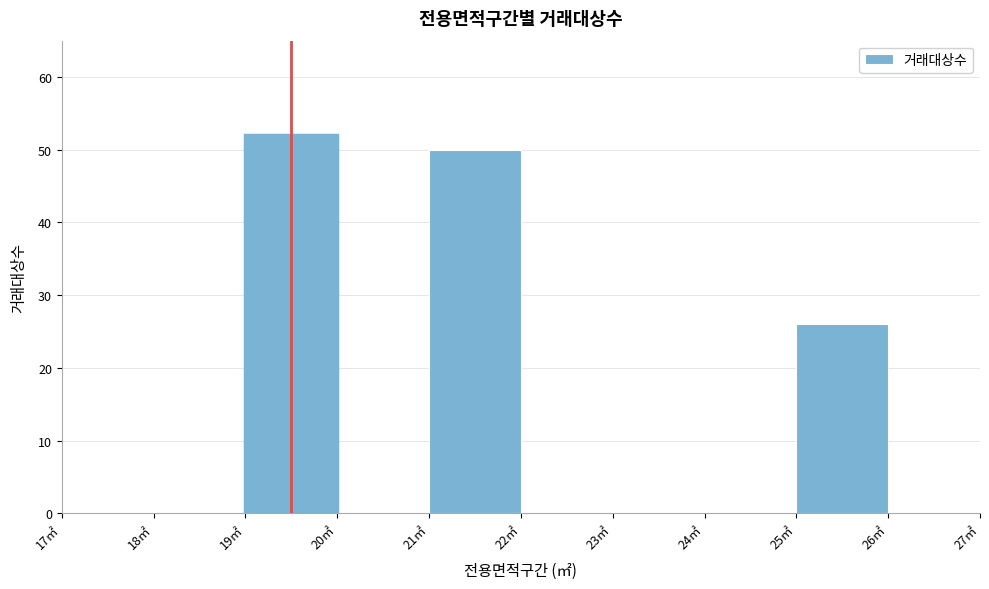

Reading left to right, transcribe this chart: for each bar, give the range it covers on the x-axis and its height. The values are not printed on the chart, so give them approximately, as read against the axis.

17 to 18: 0
18 to 19: 0
19 to 20: 52
20 to 21: 0
21 to 22: 50
22 to 23: 0
23 to 24: 0
24 to 25: 0
25 to 26: 26
26 to 27: 0